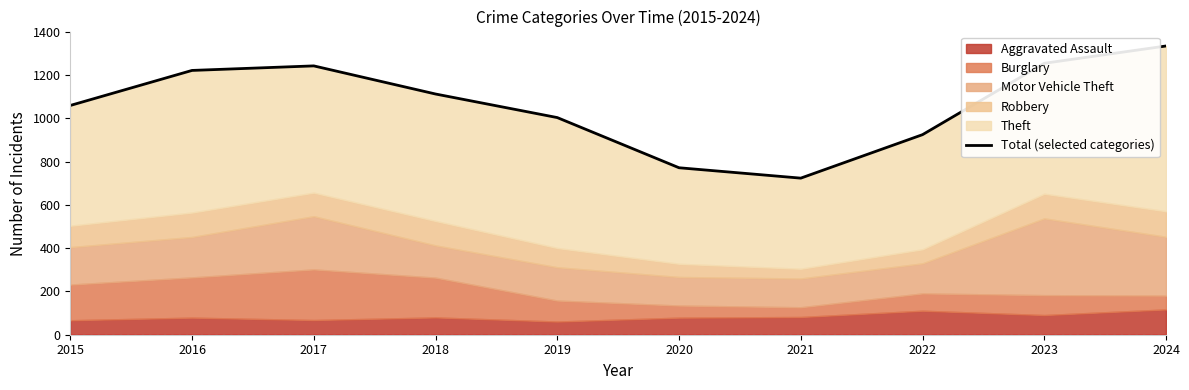

What is the difference between the second highest and minimum values?

531